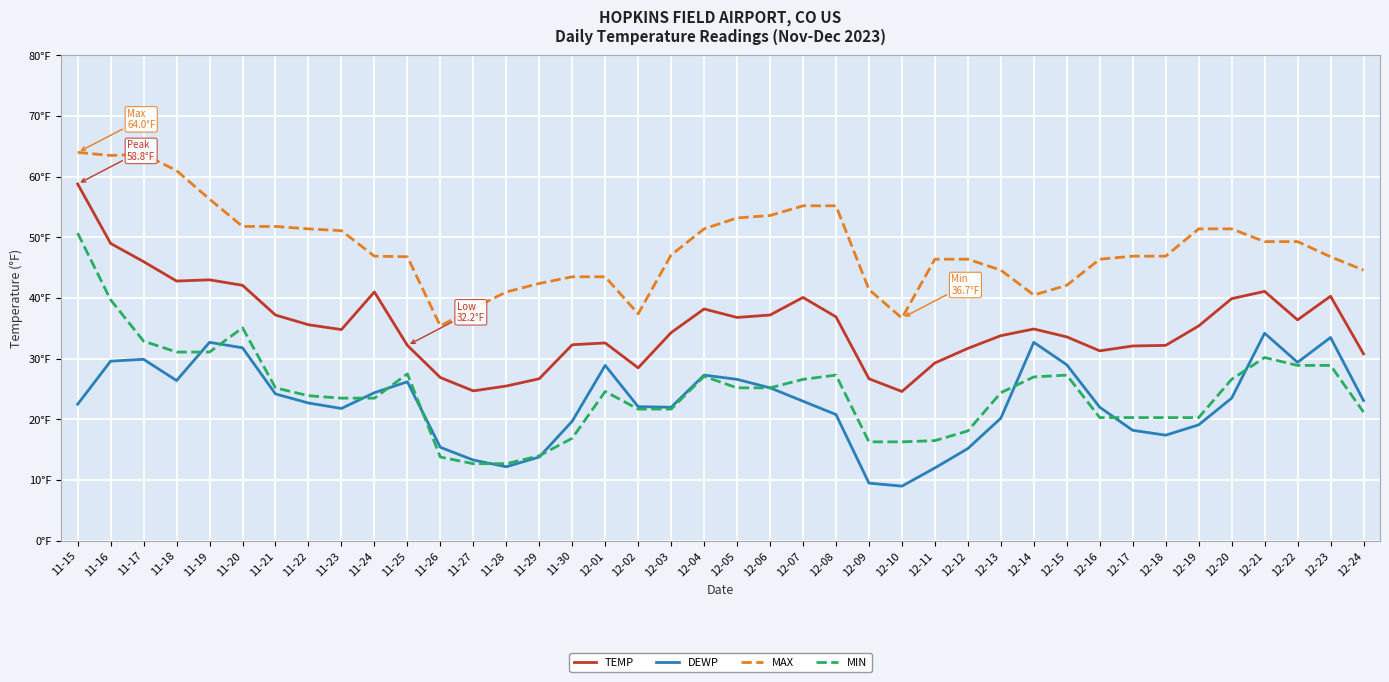

What are all the series names shown in the legend?

TEMP, DEWP, MAX, MIN